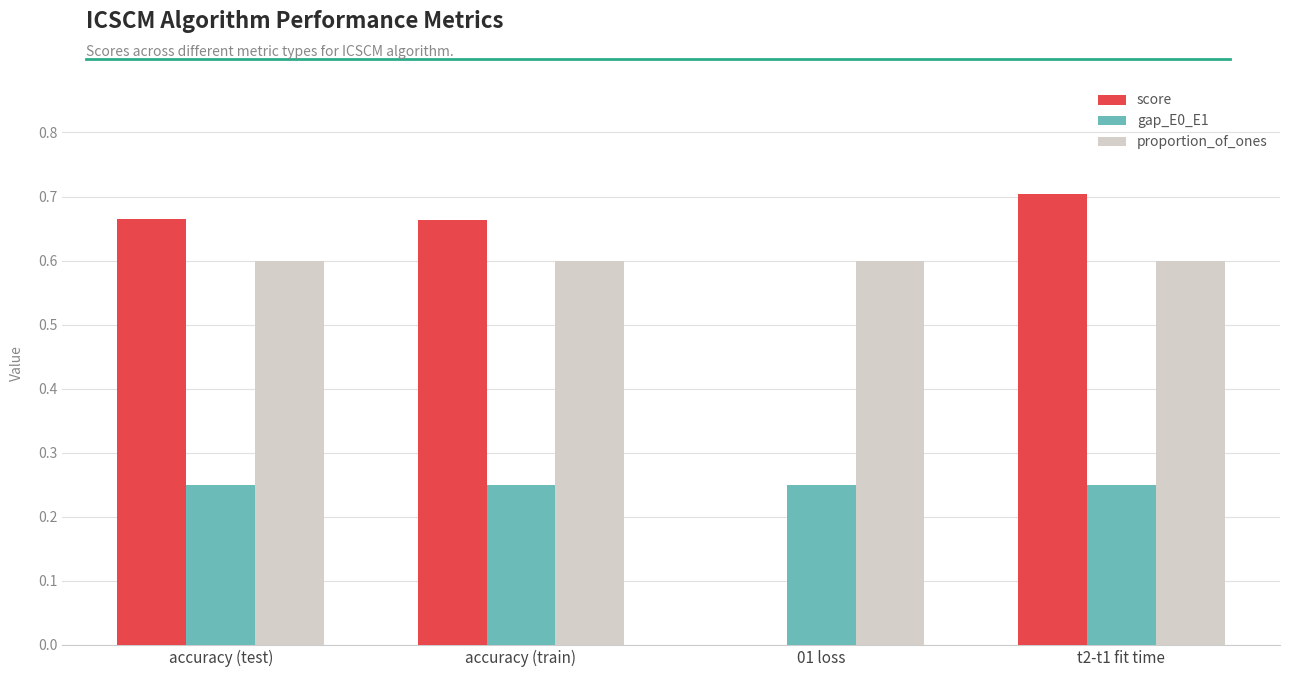

How many groups of bars are there?

4